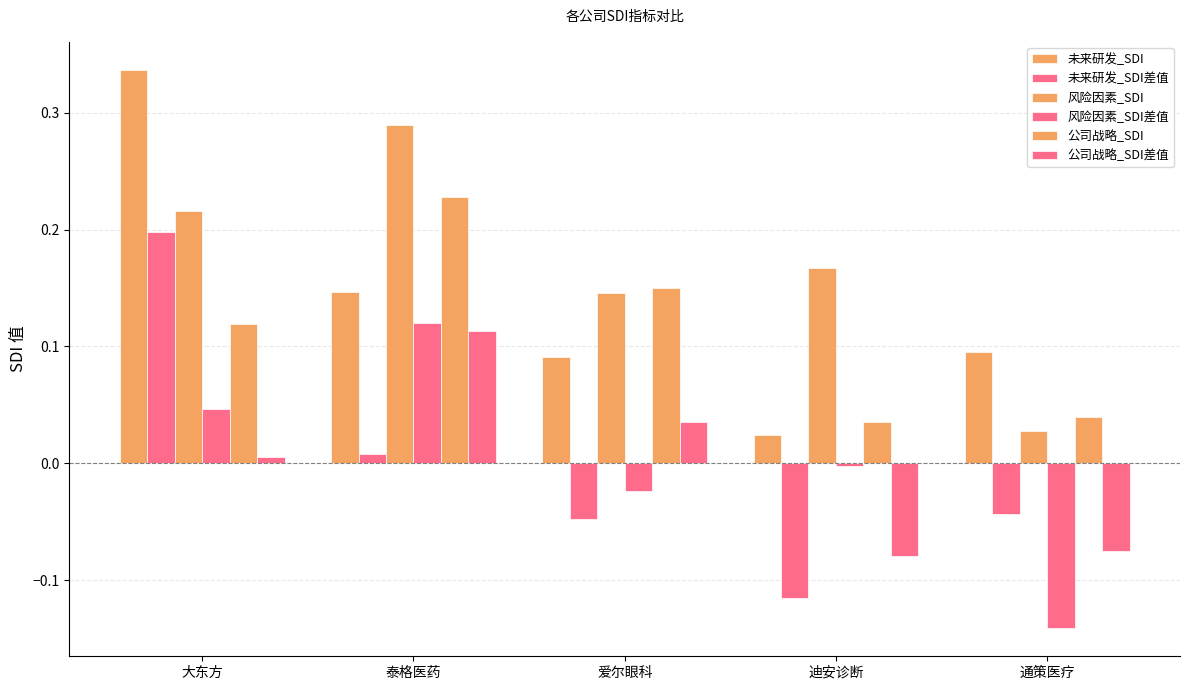

How many distinct data groups are displayed?

6